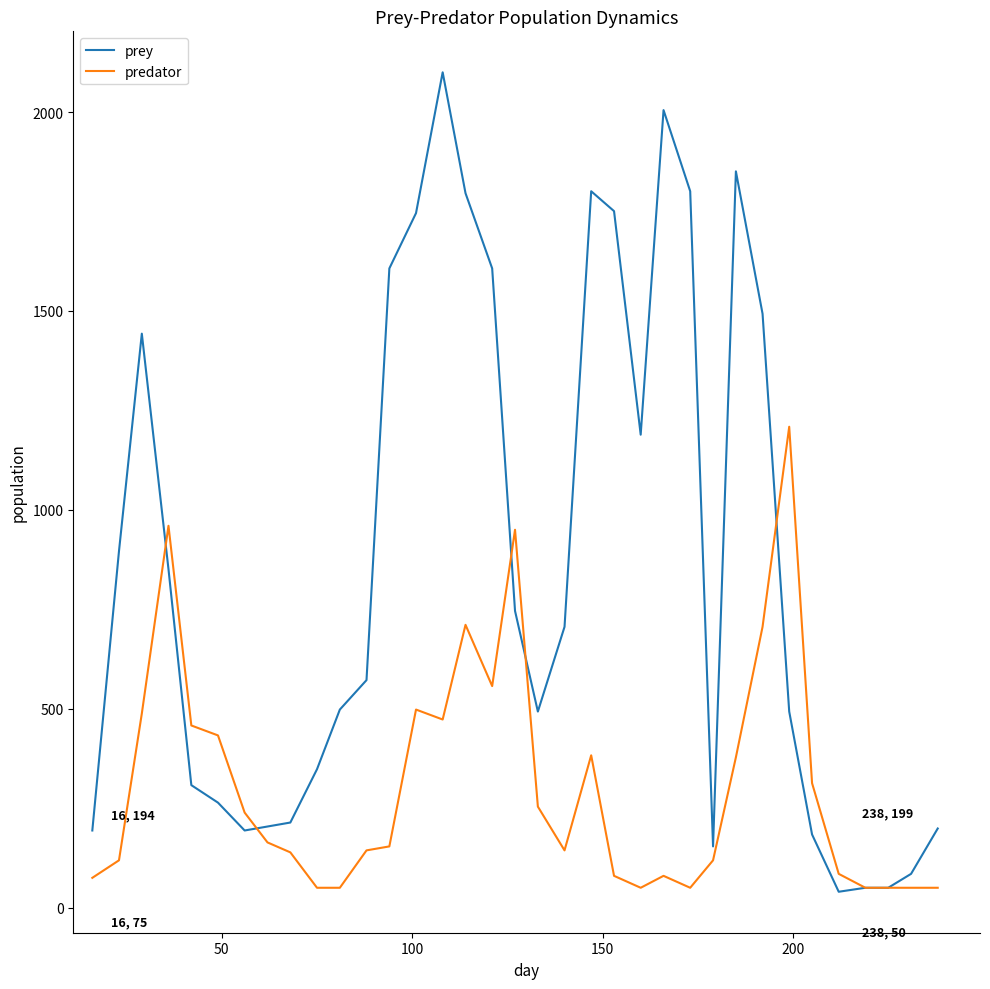

How many values in the prey series are below 572?

17